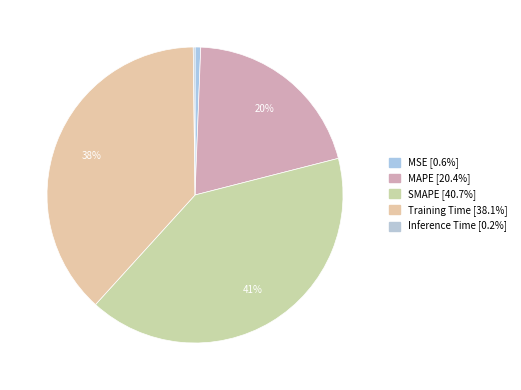

What is the smallest slice in the pie chart?

Inference Time